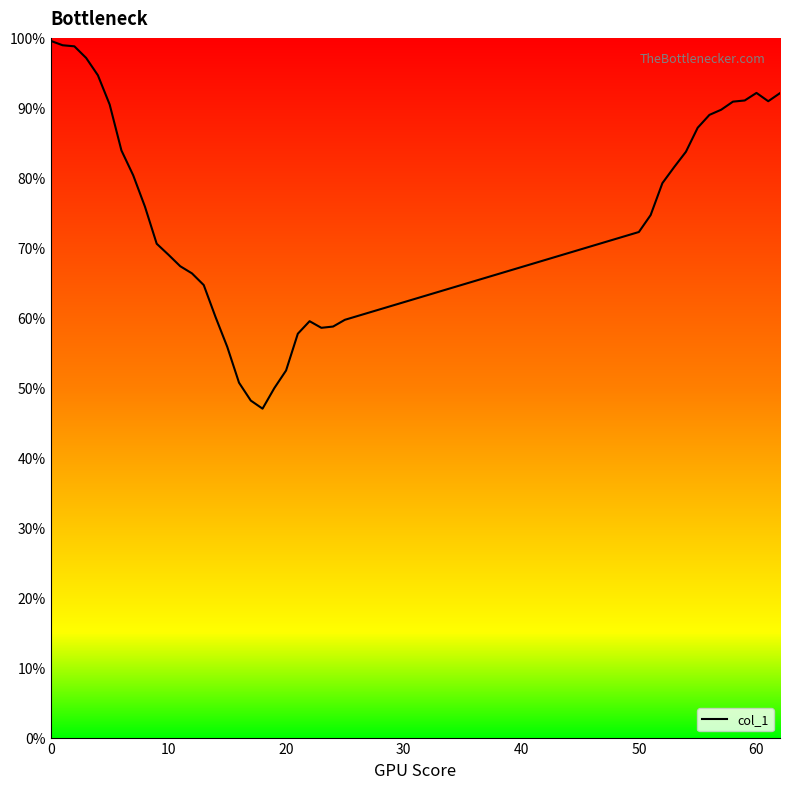

Which category has the lowest value across all series?

18